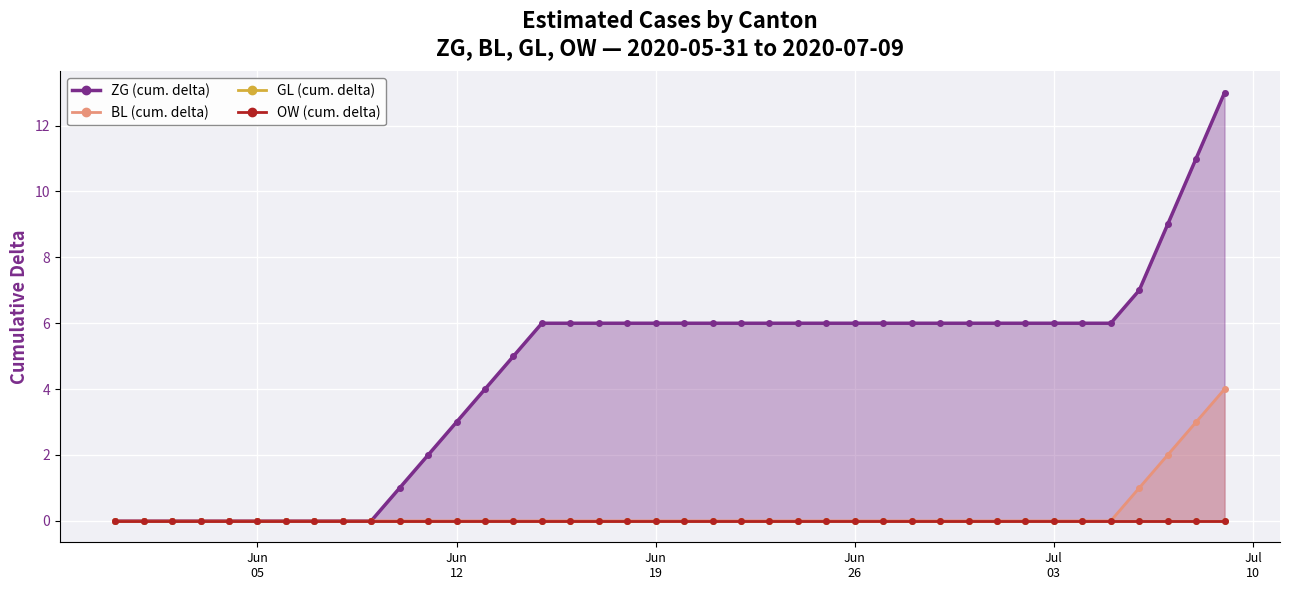

Which category has the lowest value in the ZG (cum. delta) series?

Jun
05